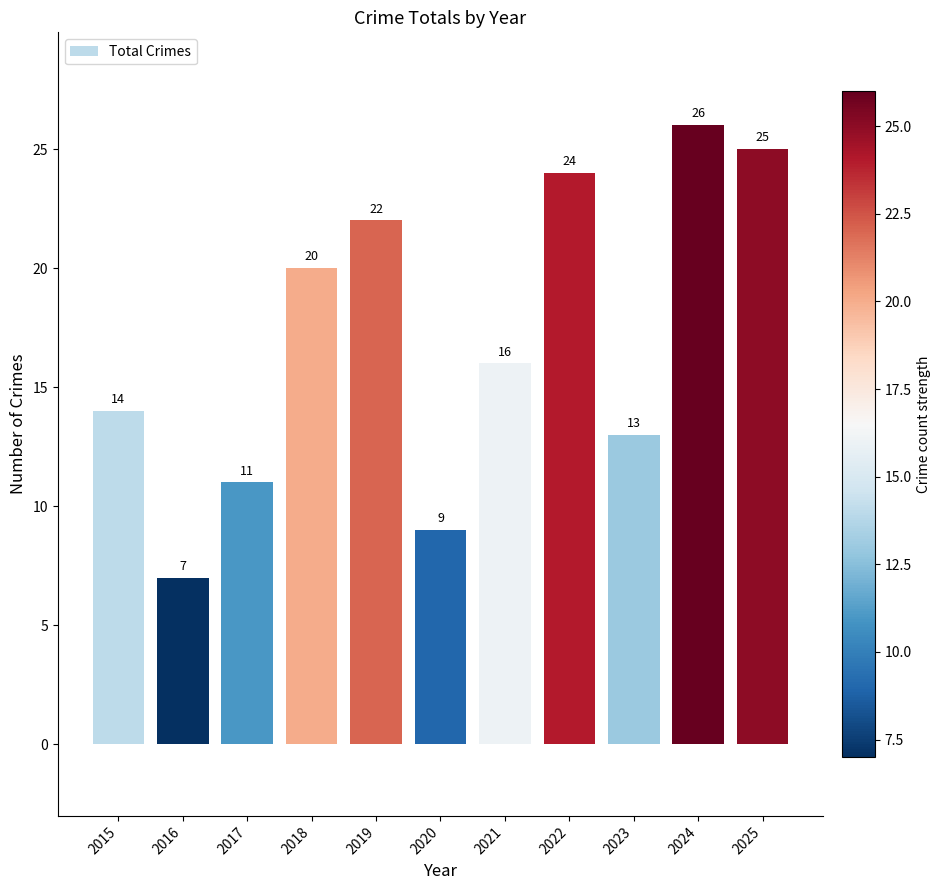

What is the change in value from 2018 to 2021?

-4